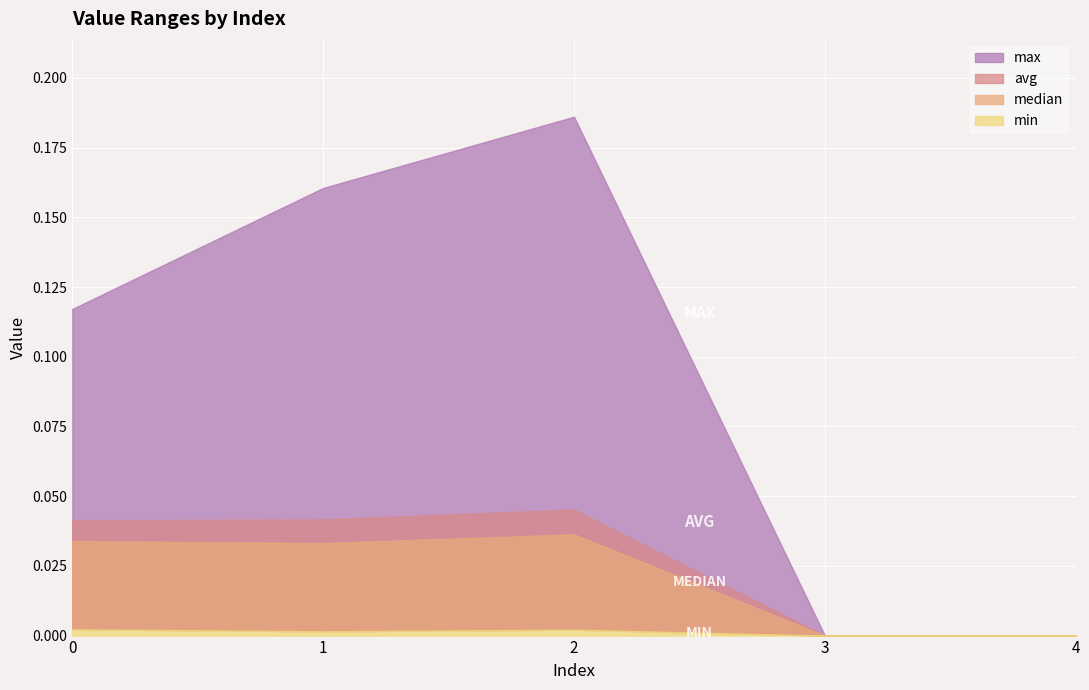

What are all the series names shown in the legend?

max, avg, median, min